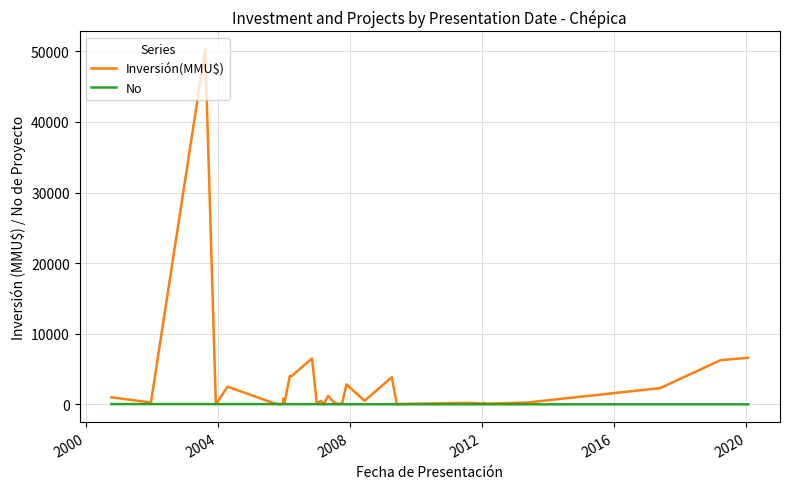

Which series has the widest spread of values?

Inversión(MMU$)